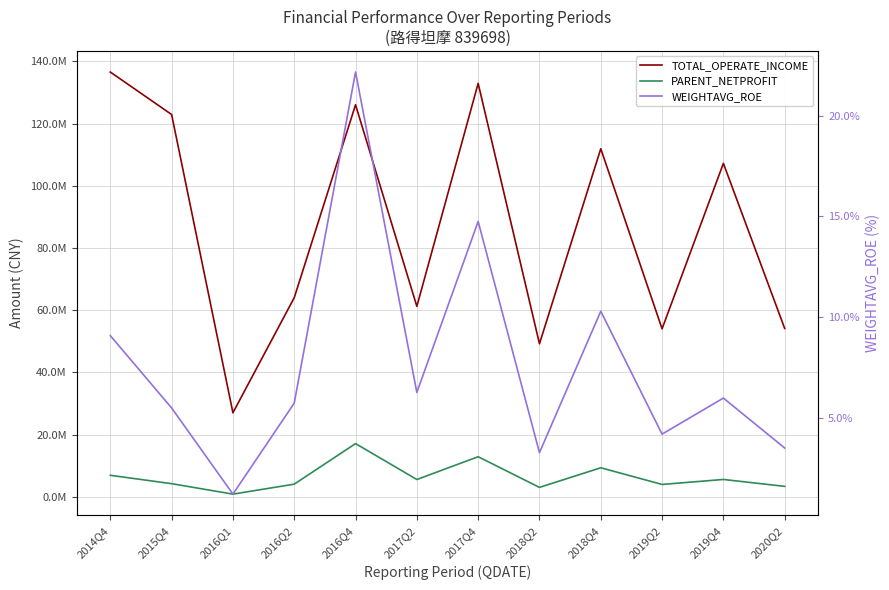

Reading right to left, what are all the values shown in this chart?

TOTAL_OPERATE_INCOME: 54110774.4	107201771.0	53992590.0	111905246.6	49193556.0	132922311.3	61213616.1	126038911.4	63998591.0	26995765.6	122899861.8	136564024.6
PARENT_NETPROFIT: 3334945.2	5552828.8	3954353.7	9311567.0	3004313.6	12870417.9	5537138.2	17090178.9	4040186.8	836275.8	4197765.4	6890498.5
WEIGHTAVG_ROE: 3.5	6.0	4.2	10.3	3.3	14.8	6.3	22.2	5.7	1.2	5.5	9.1